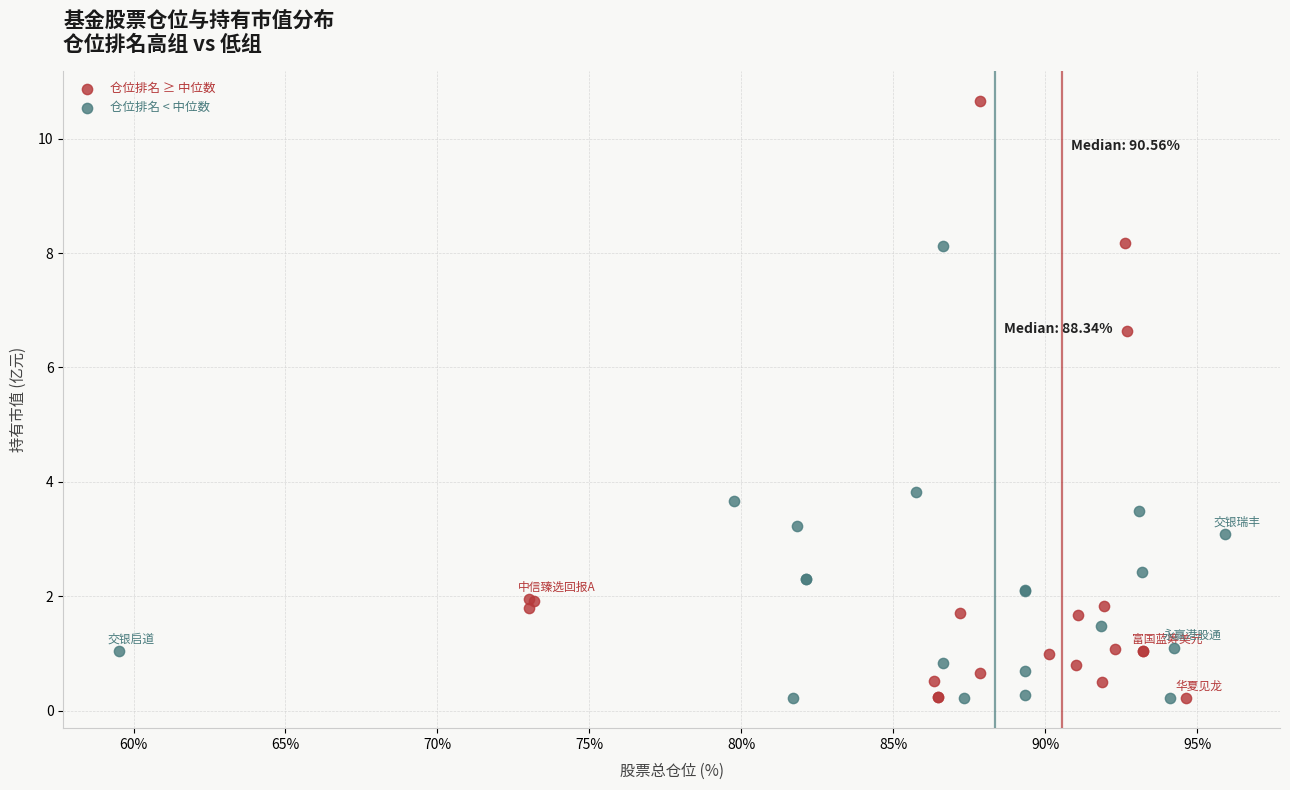

Which series has the largest Y range (max minus min)?

仓位排名 ≥ 中位数